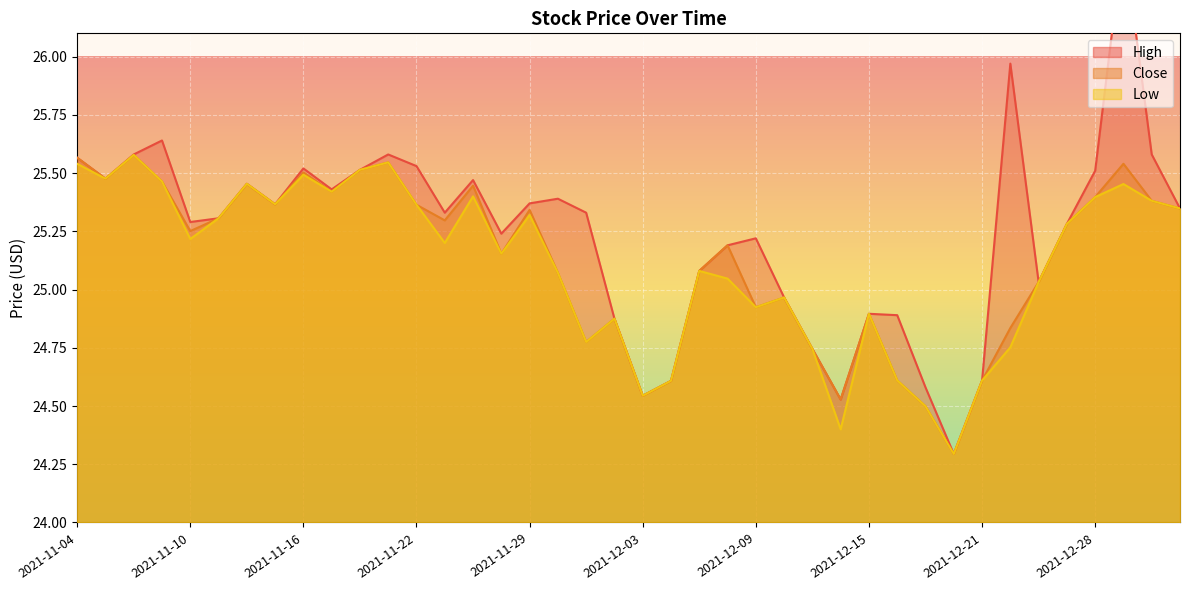

True or false: High and Low intersect in this chart.

False